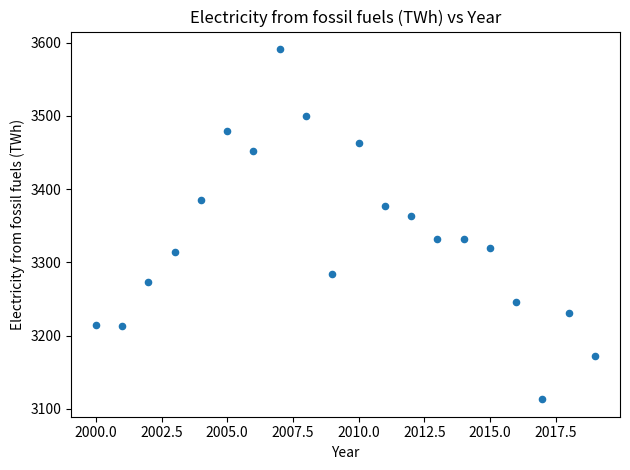

What is the range of X values (max minus min)?

19.0